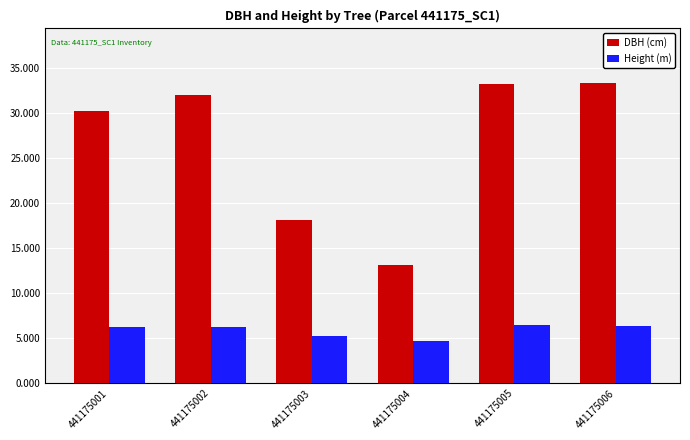

What is the smallest value displayed?

4.7